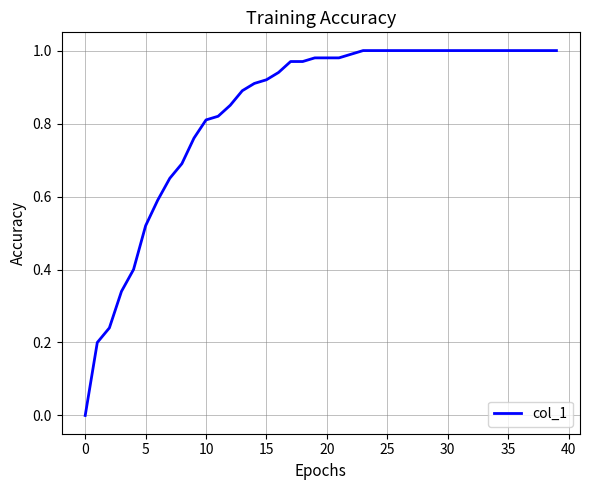

How many lines are shown in the chart?

1